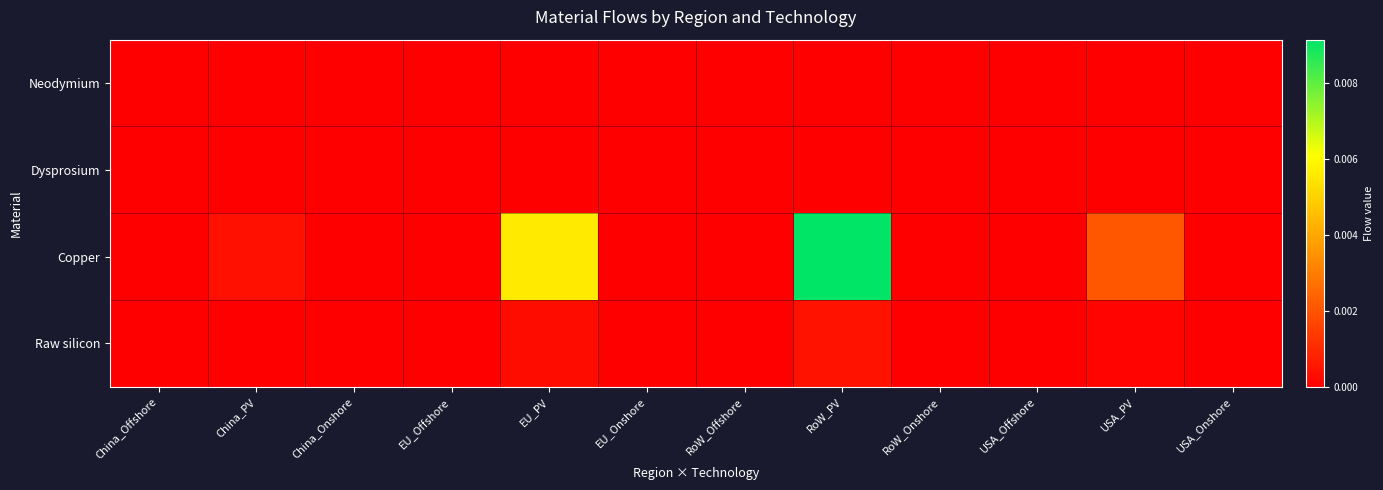

Between USA_Onshore and EU_Offshore, which is larger?

USA_Onshore